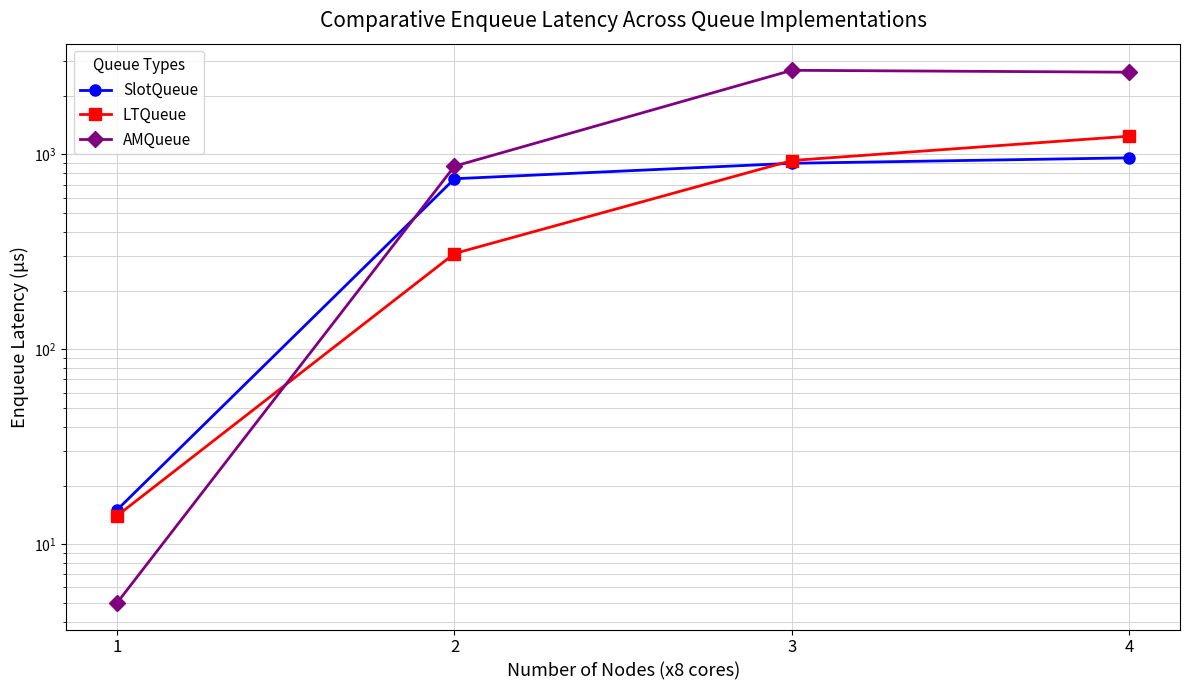

Count the number of data series in this chart.

3